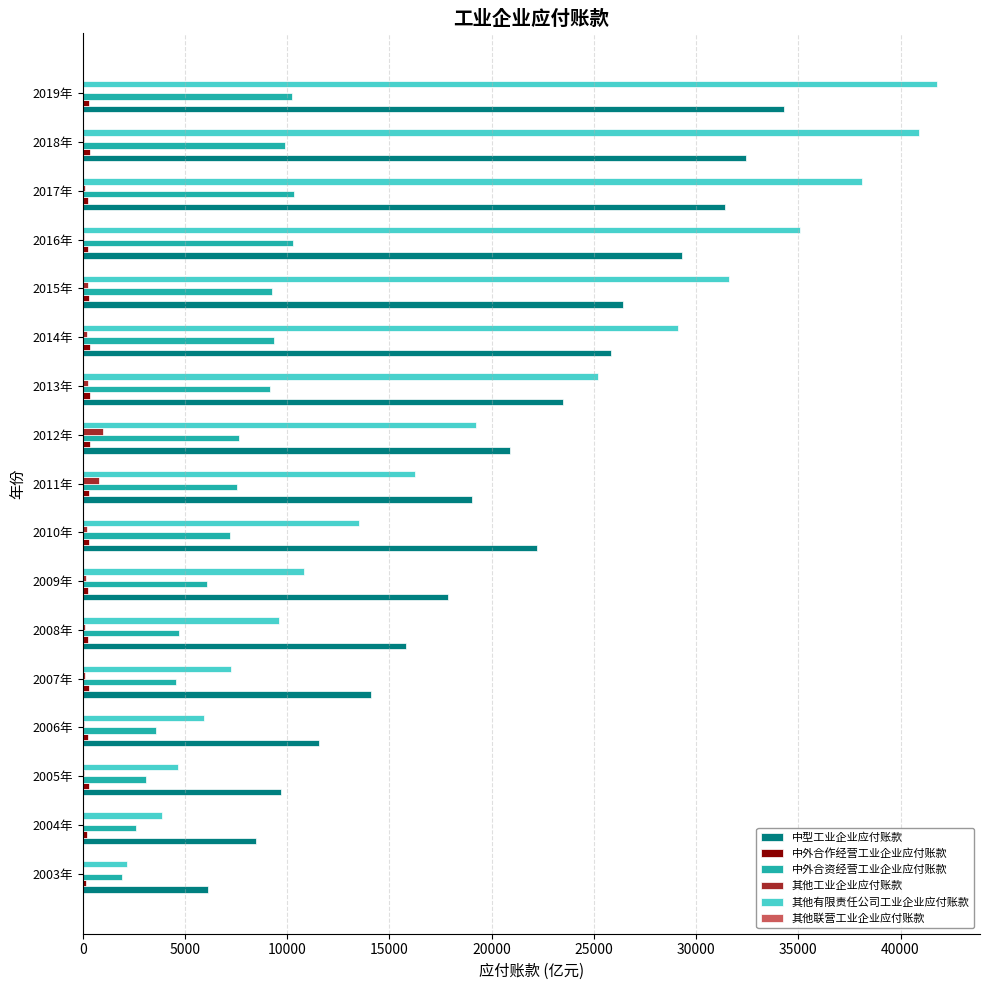

Which series changed the most between 2013年 and 2017年?

其他有限责任公司工业企业应付账款